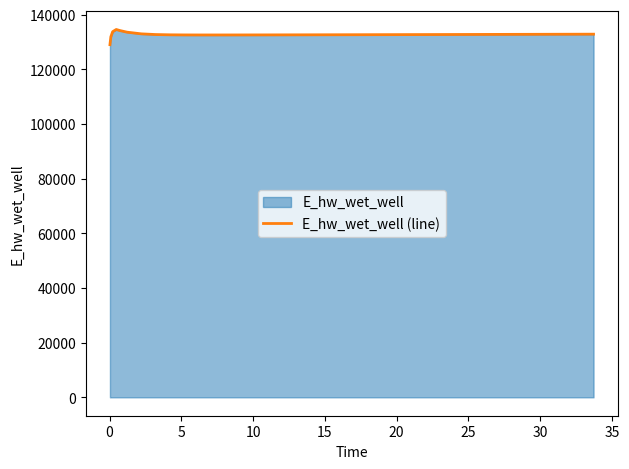

What is the difference between the maximum and minimum values?

5557.5